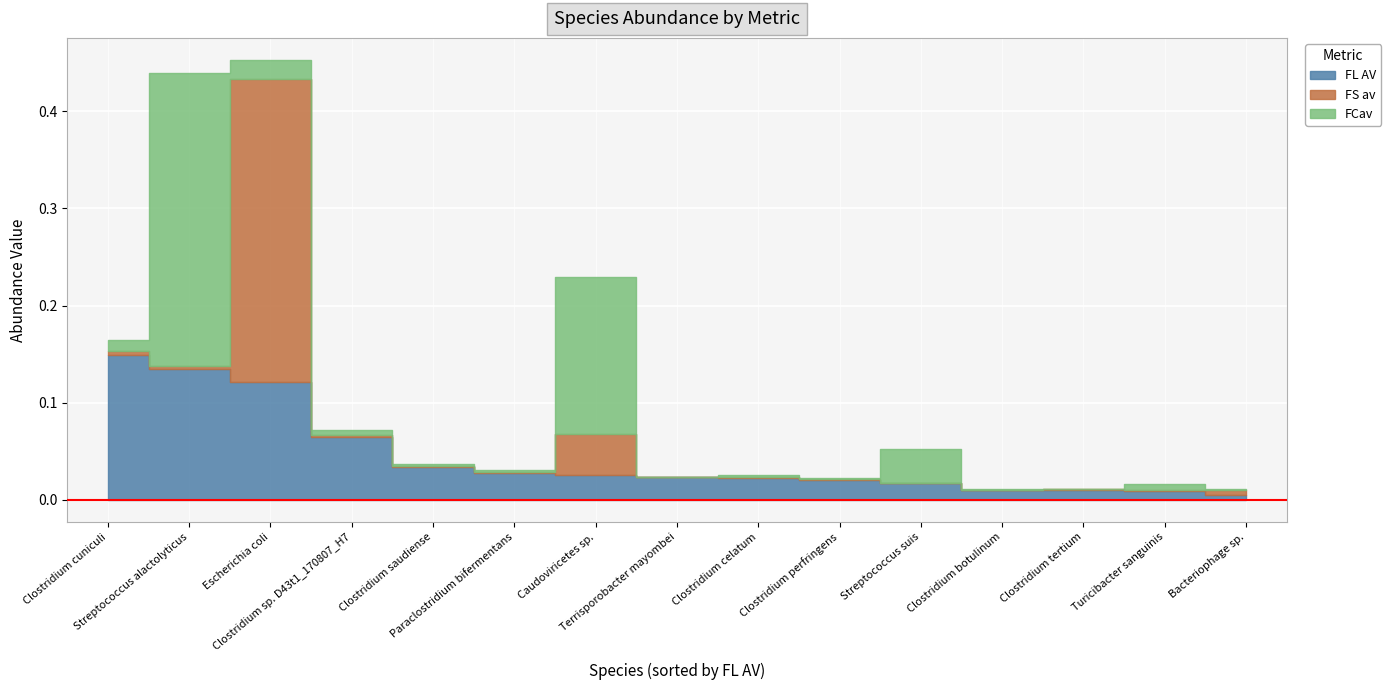

Between s__Escherichia coli and s__Clostridium tertium, which is larger?

s__Escherichia coli